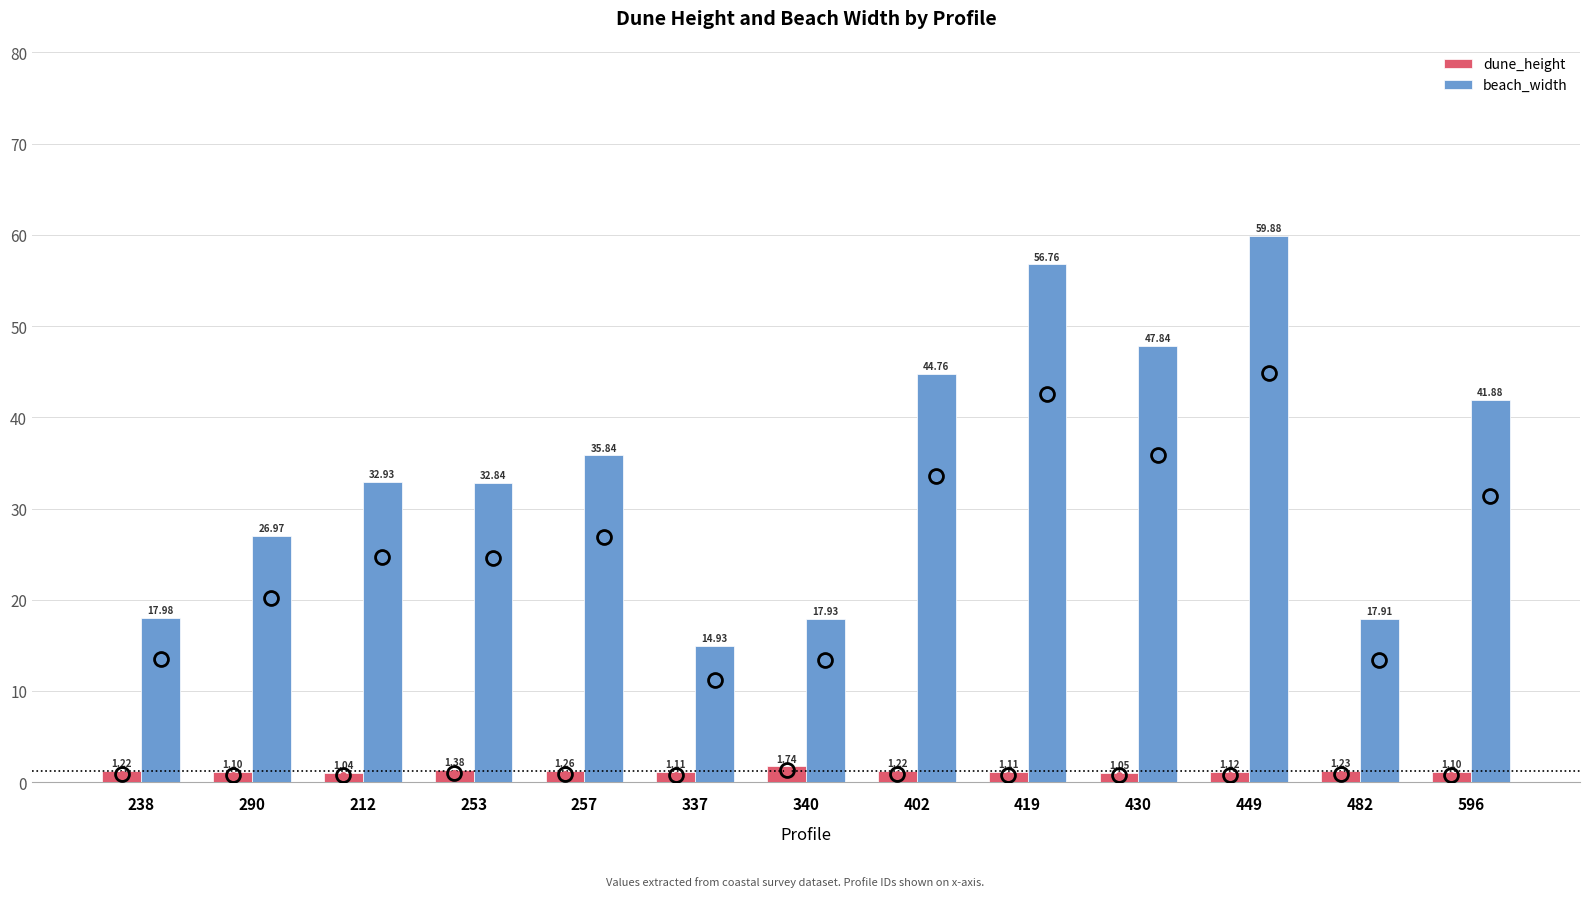

Read the dune_height value at 430.

1.1